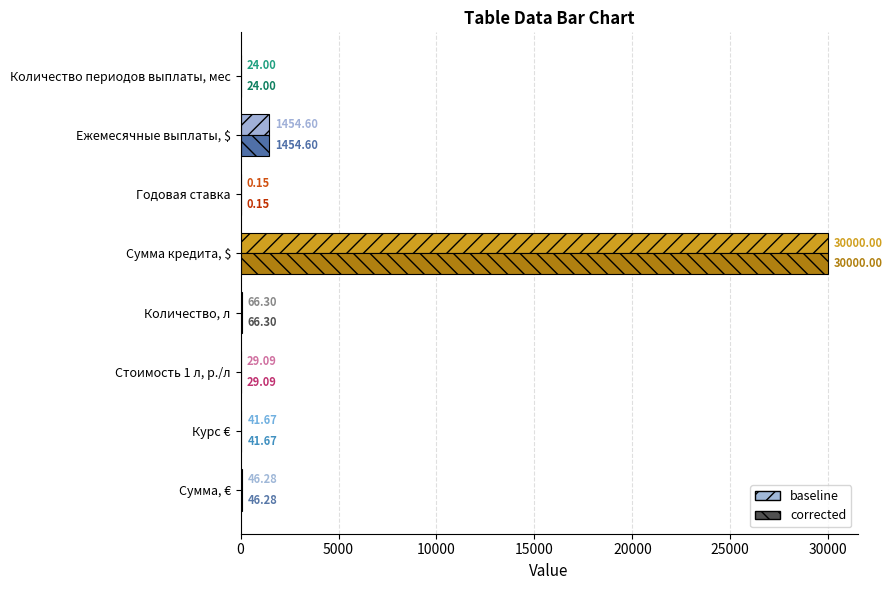

Which category has the highest value across all series?

Сумма кредита, $